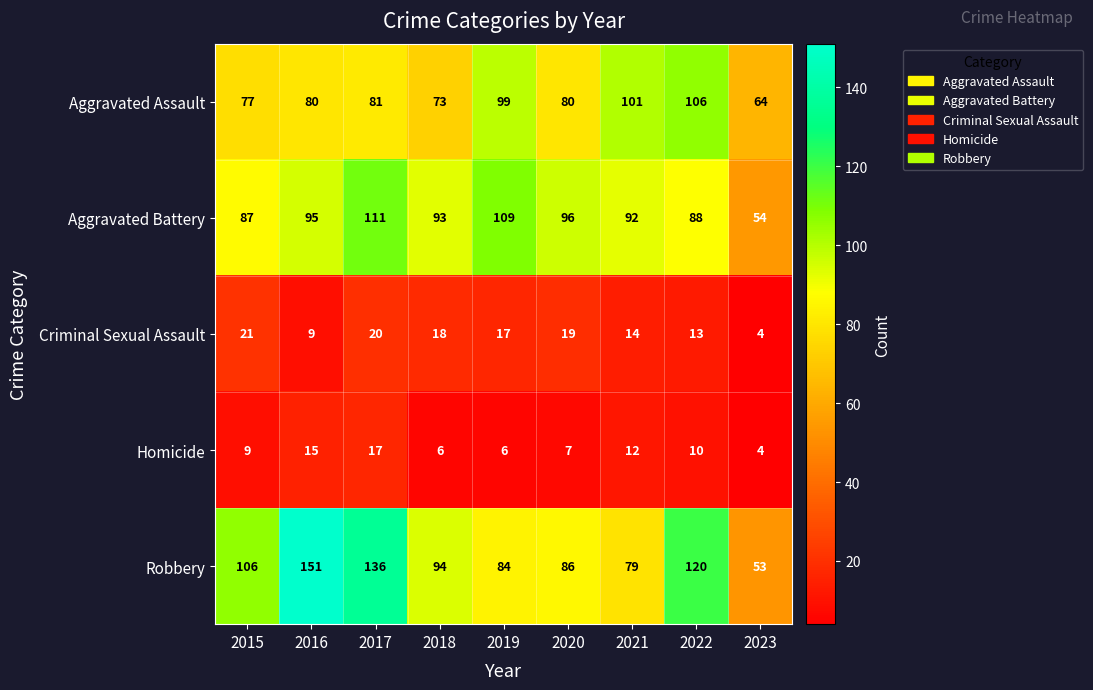

How many data points in Aggravated Battery are less than 93?

4